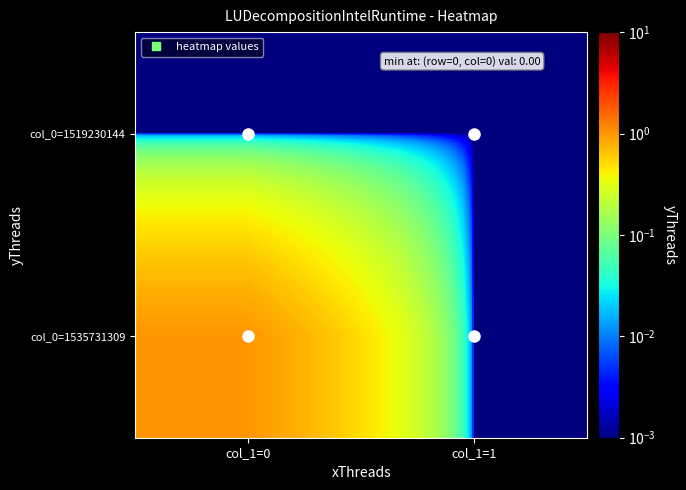

Count the number of categories in the chart.

2